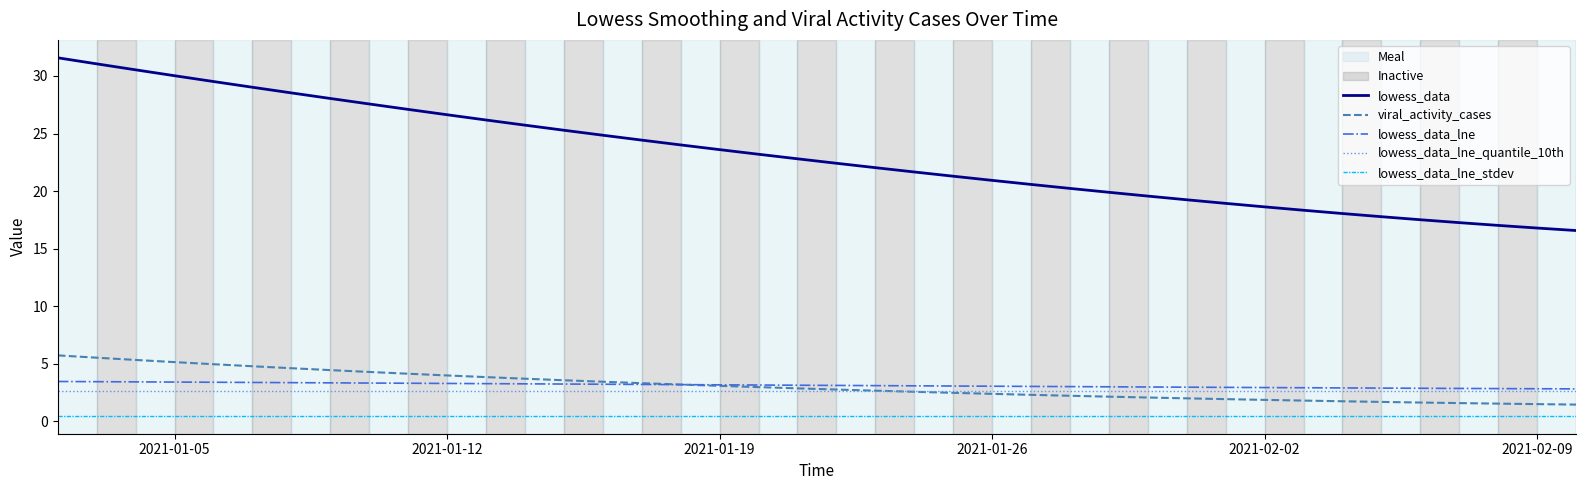

What is the lowest value of the lowess_data series?

16.6